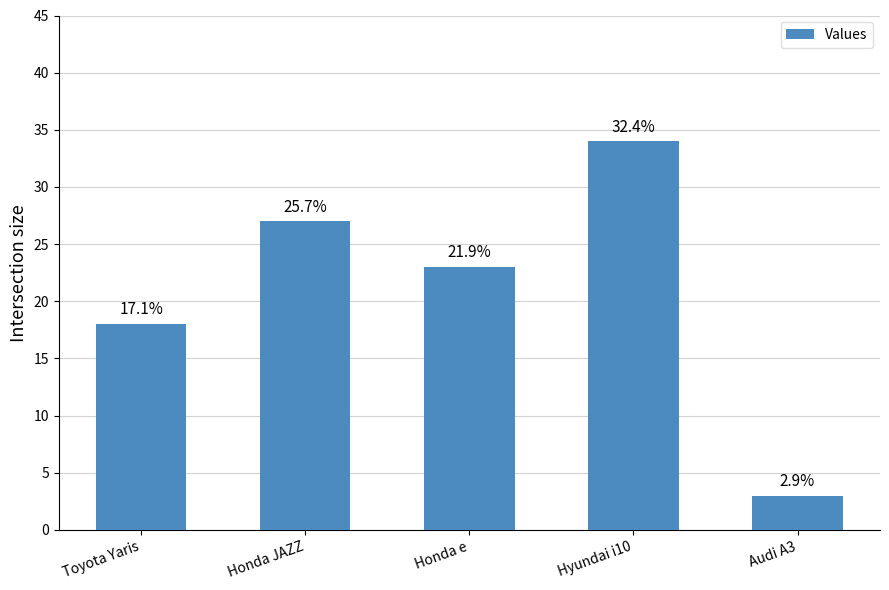

How many bars are there in total?

5